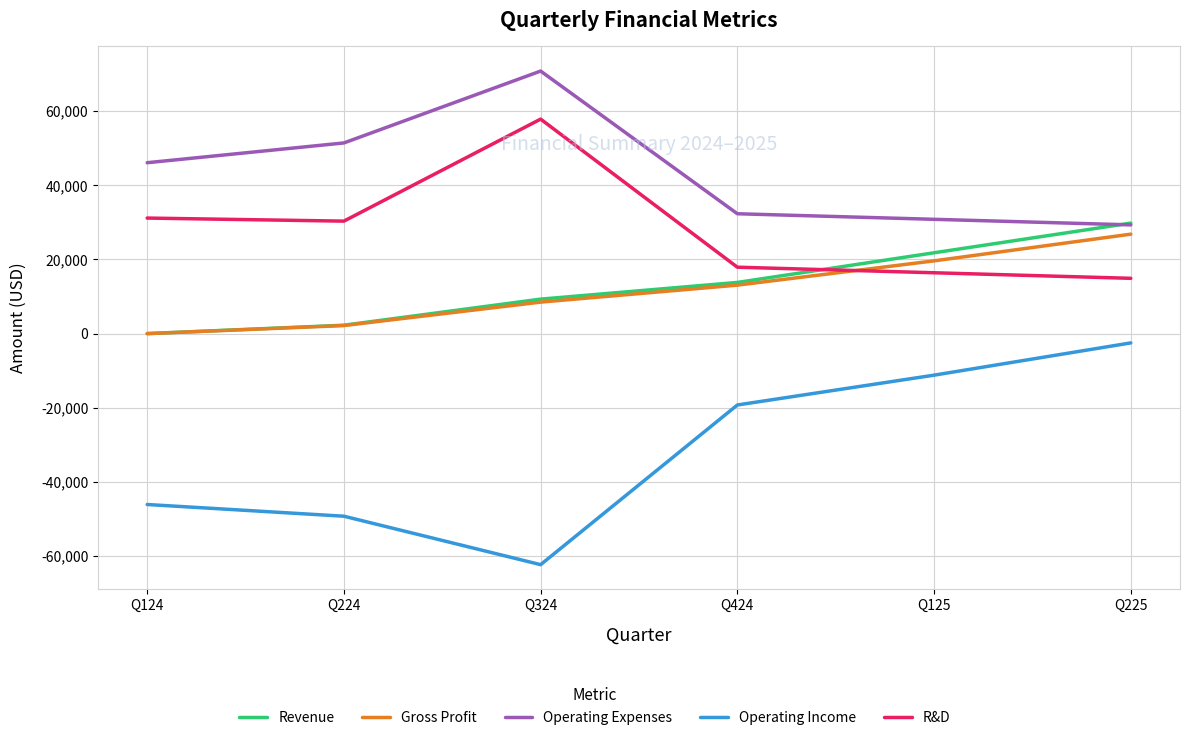

Does the chart have visible grid lines?

Yes